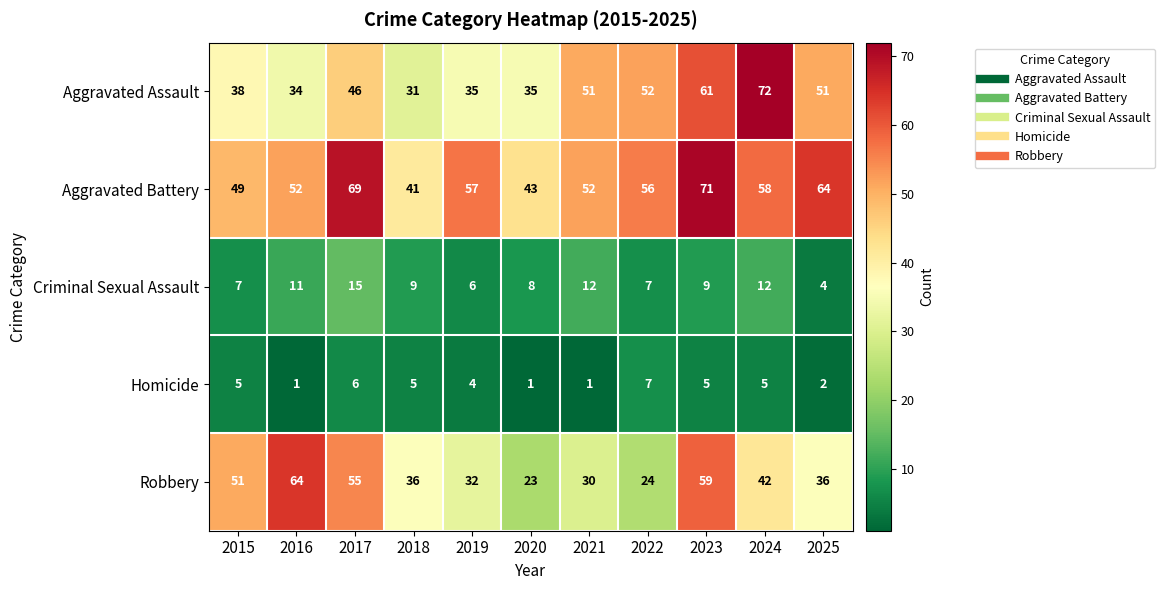

What is the smallest value displayed?

1